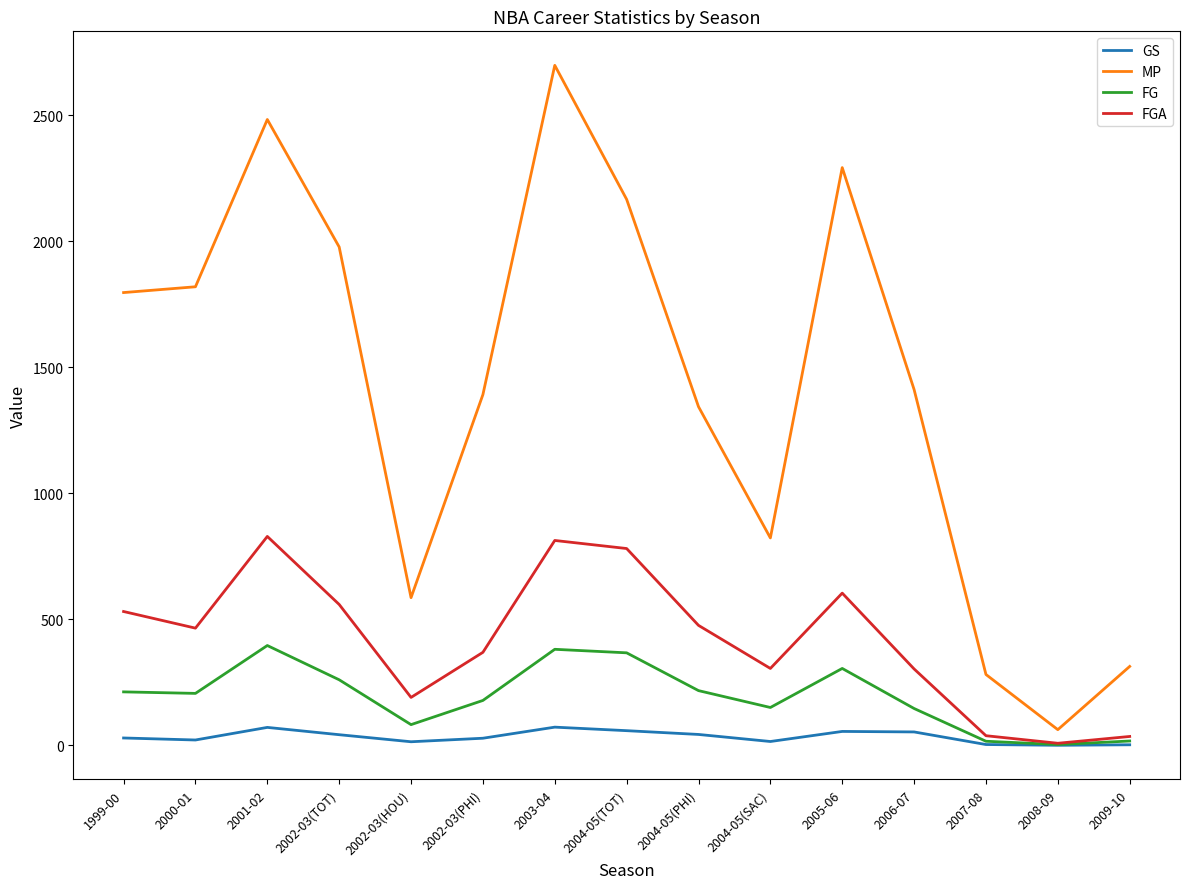

What value does the FGA series have at 2005-06?

604